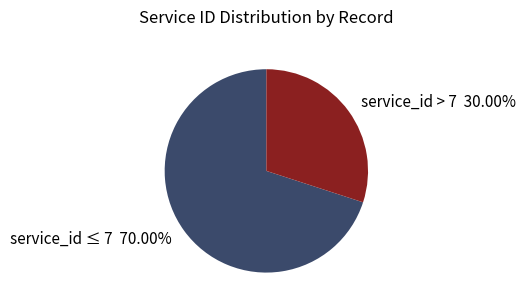

Which slice is the smallest?

service_id > 7 30.00%